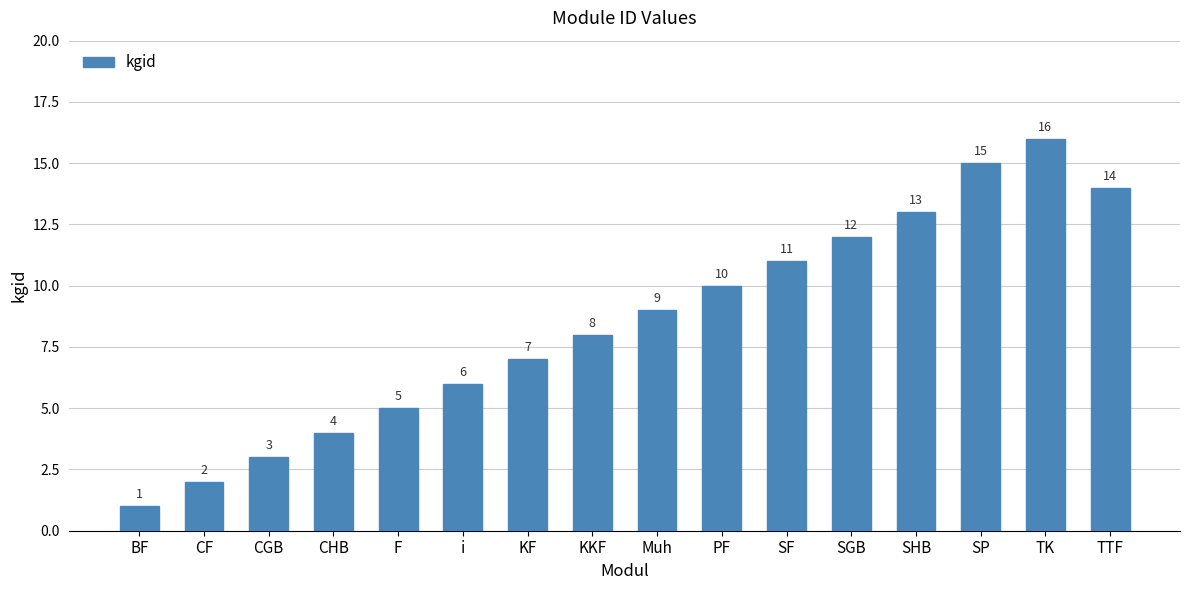

What is the value of the 14th bar from the left?

15